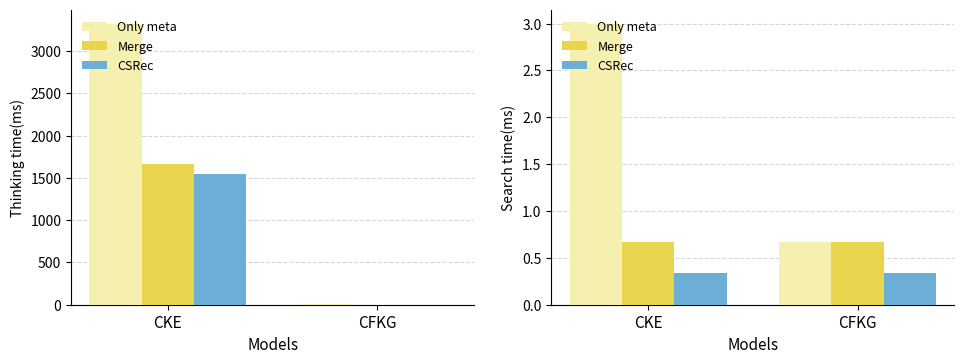

At which label does Only meta reach its peak?

CKE